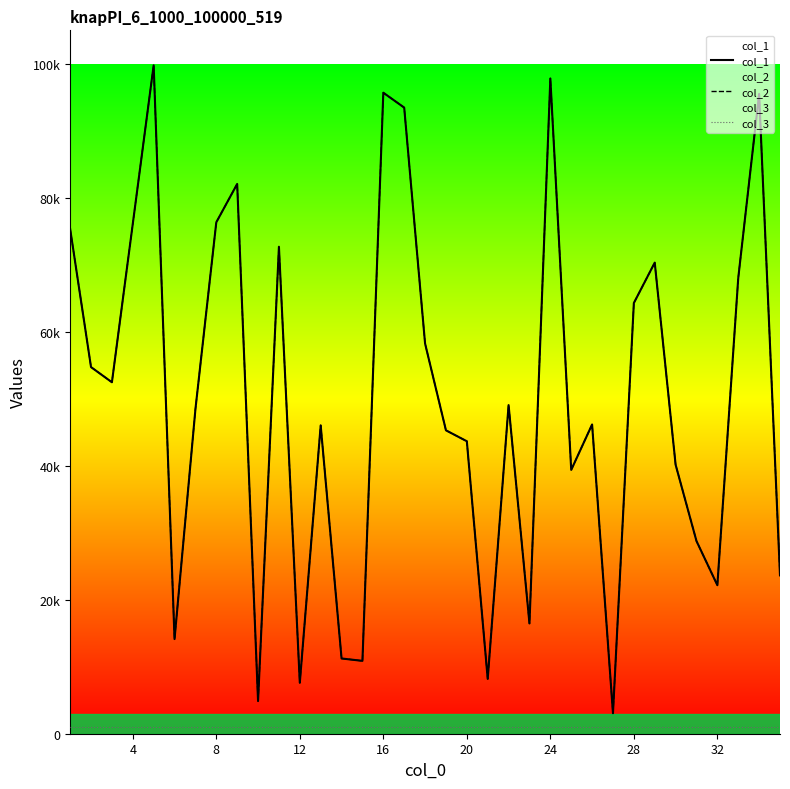

True or false: col_3 and col_1 intersect in this chart.

False